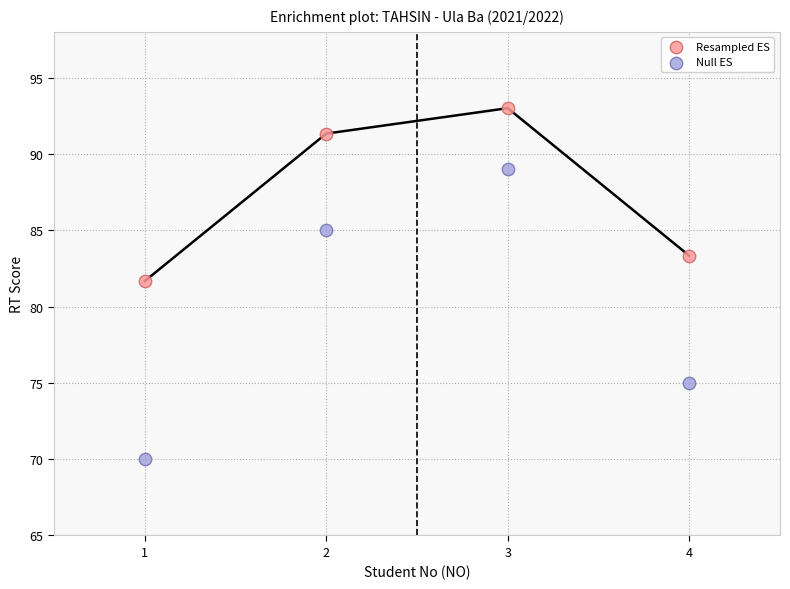

What are all the series names shown in the legend?

Resampled ES, Null ES